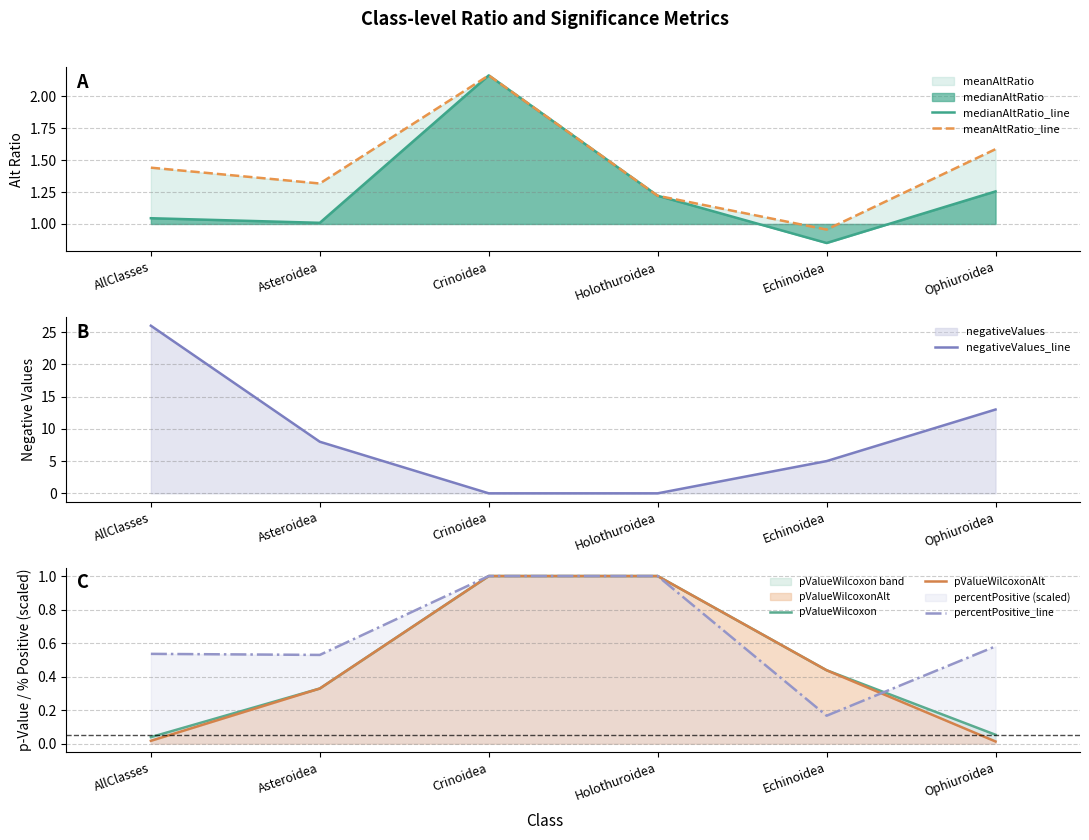

How many lines are shown in the chart?

6